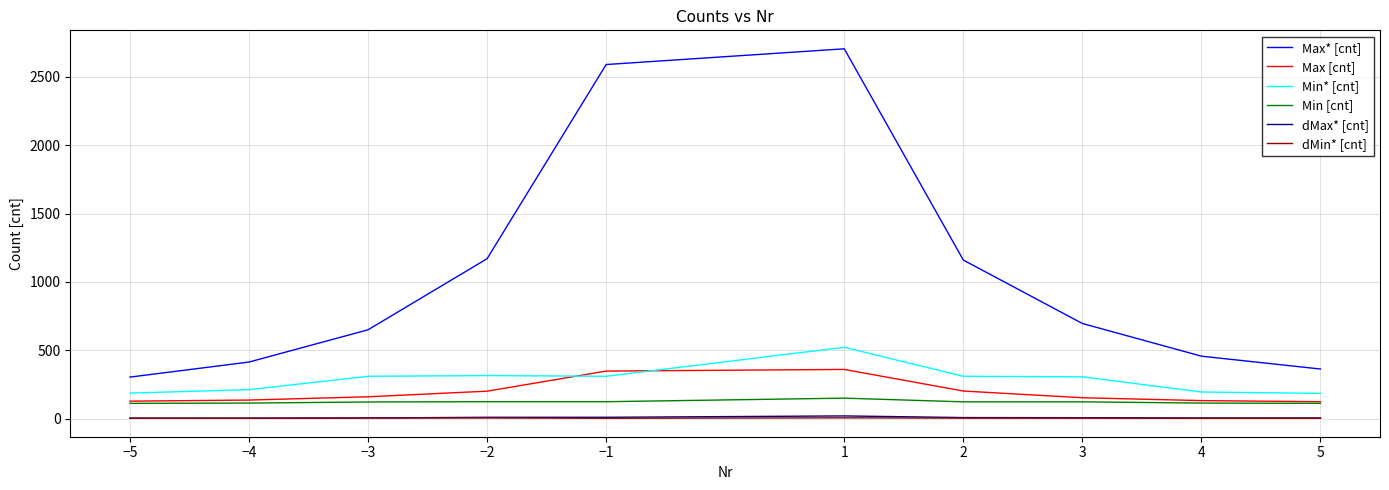

Which series has the largest total across all categories?

Max* [cnt]